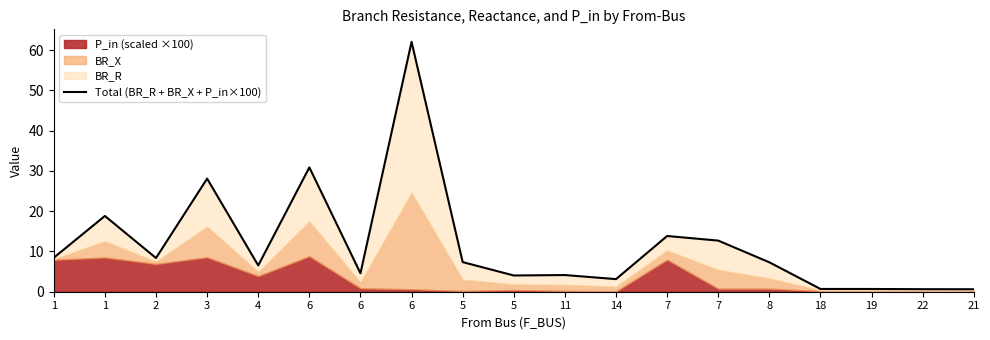

List the labels in order of value, smallest first.

21, 22, 19, 18, 14, 5, 11, 6, 4, 8, 5, 2, 1, 7, 7, 1, 3, 6, 6